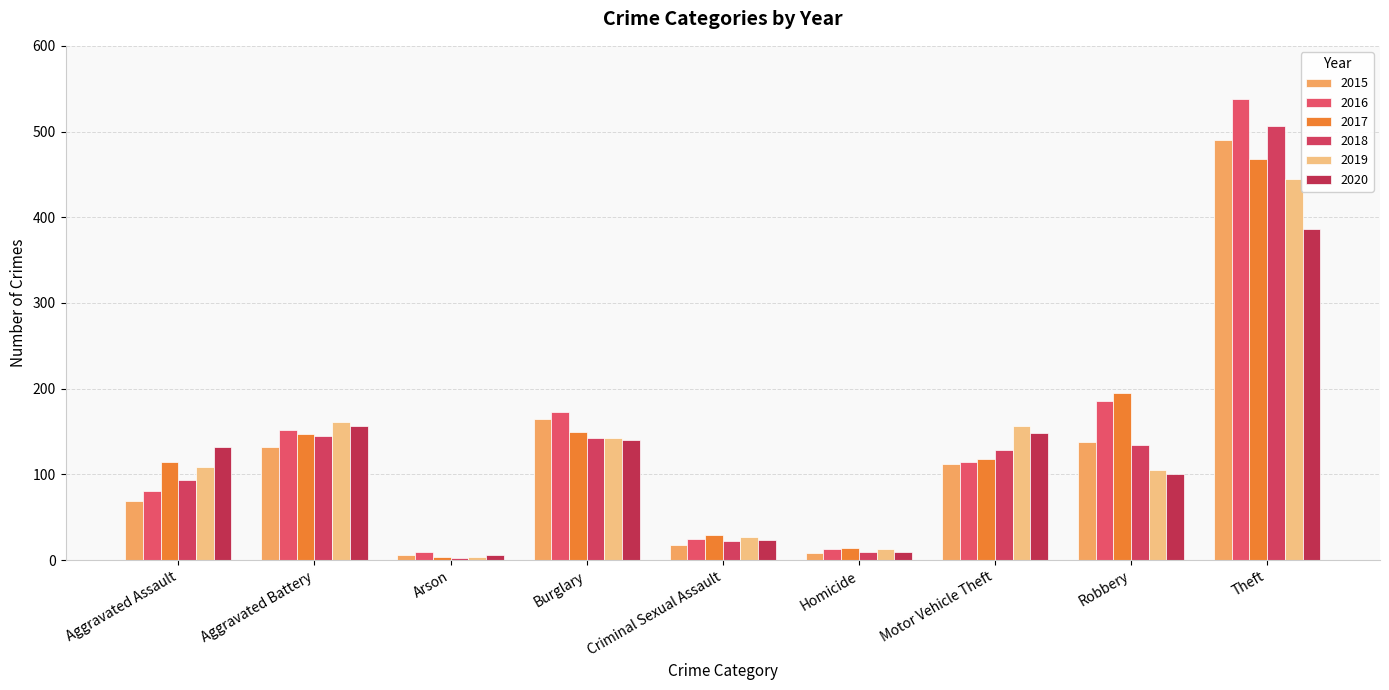

Which series has the widest spread of values?

2016